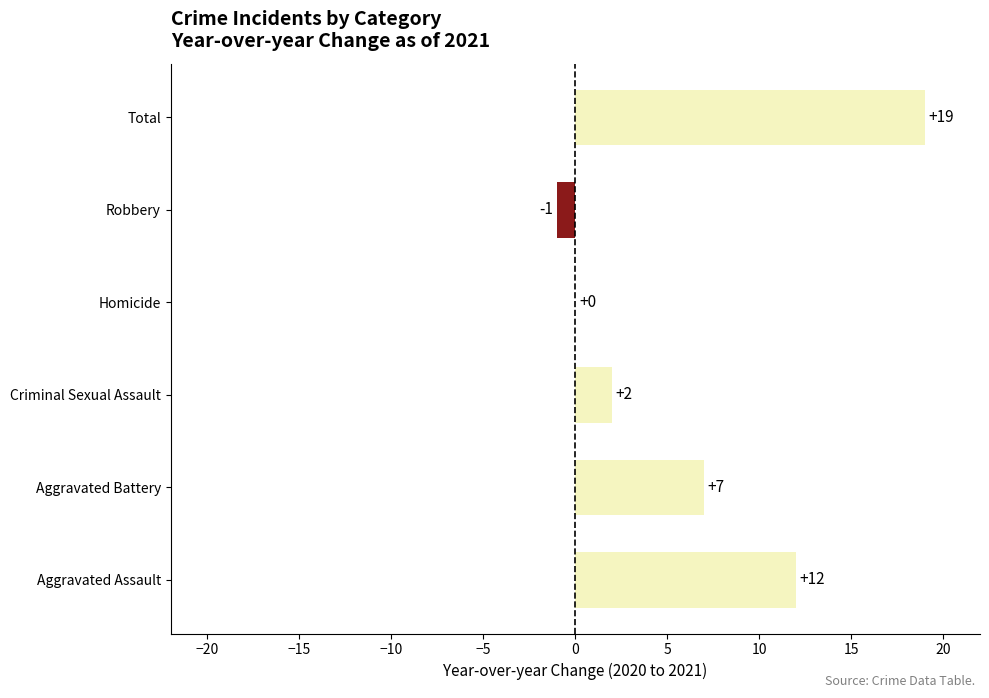

What is the sum of all values?

39